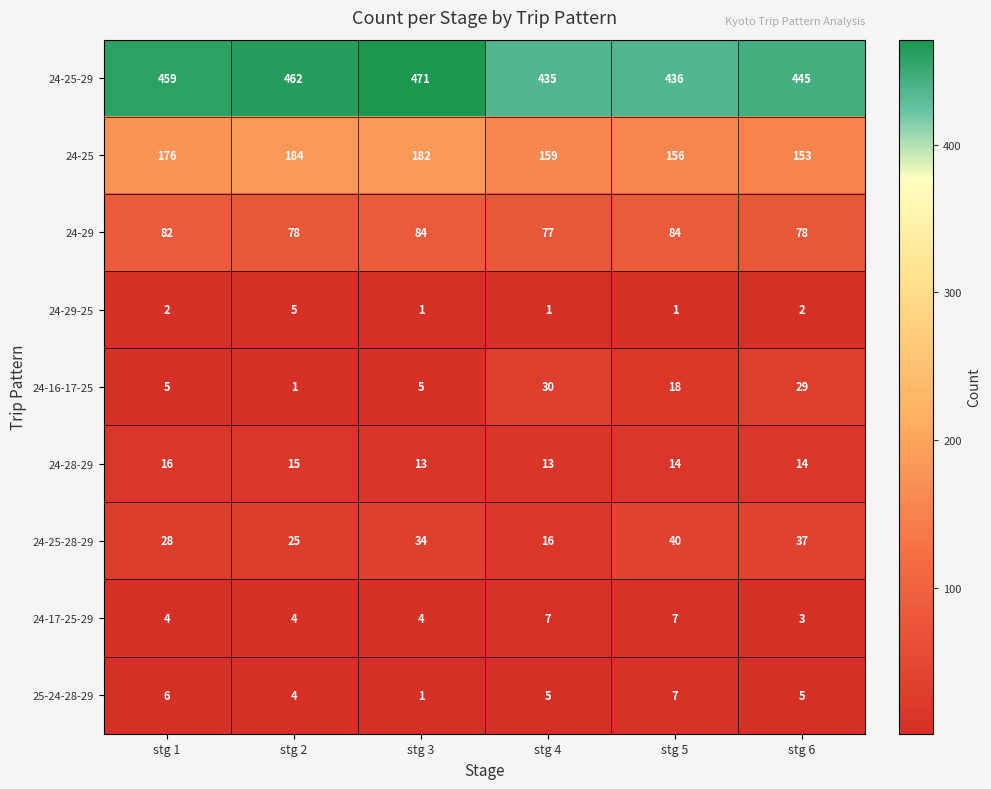

Between stg 1 and stg 2, which series saw the biggest shift?

24-25